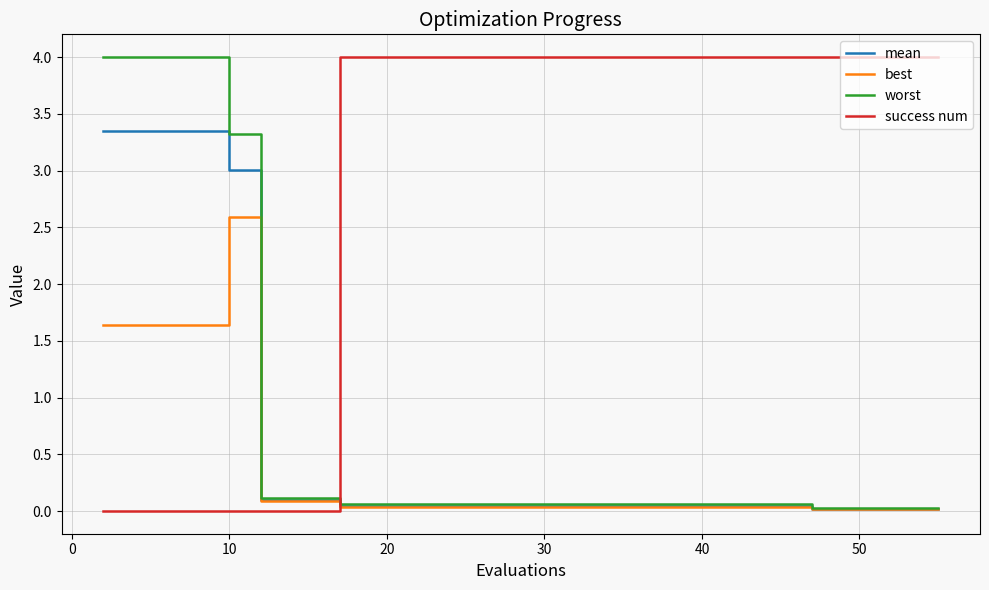

Which series has the largest total across all categories?

success num